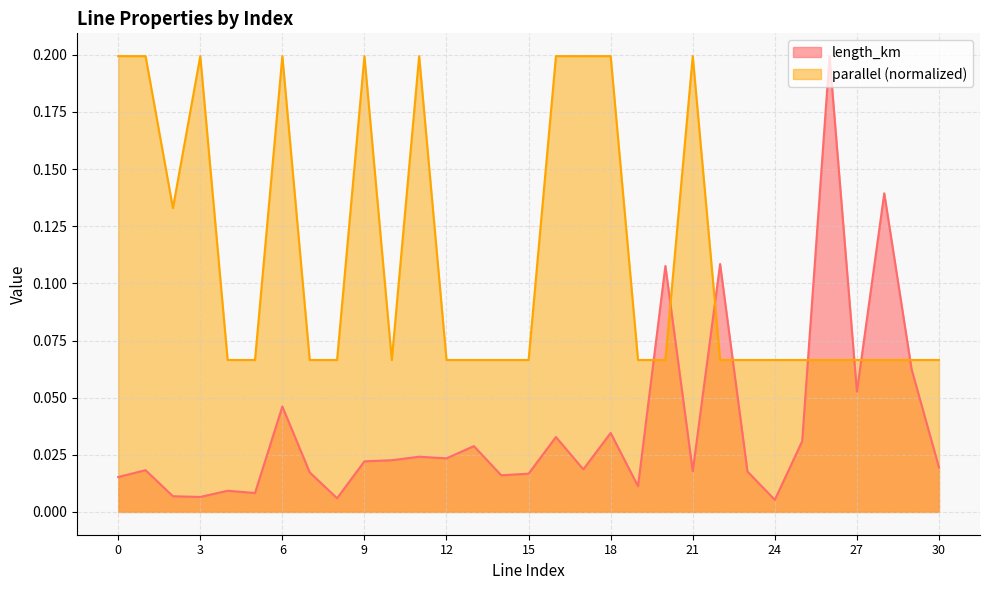

What is the sum of all parallel values?

3.5